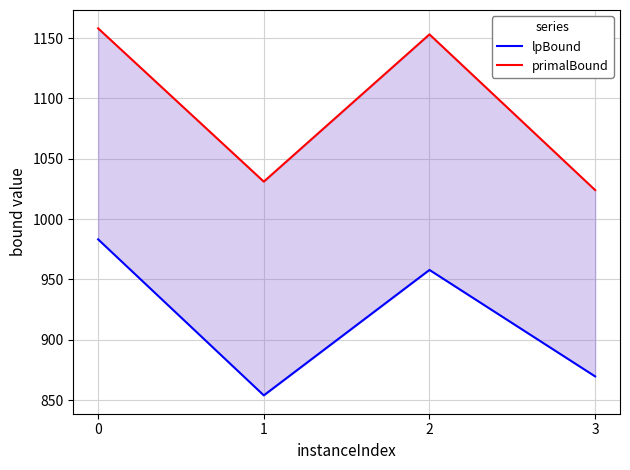

What is the minimum value for lpBound?

853.9